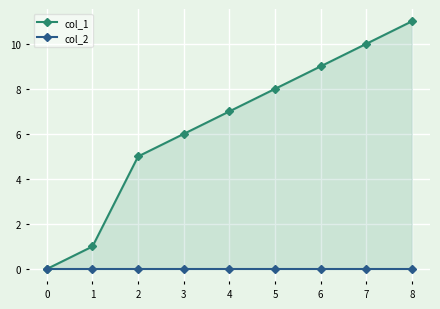

List the series in order of their overall mean, highest first.

col_1, col_2